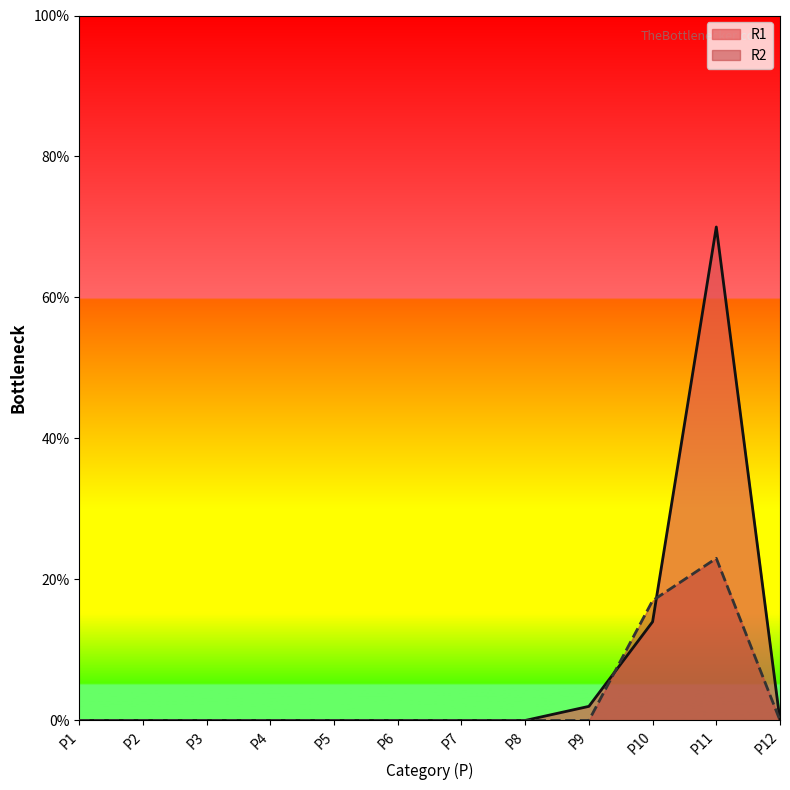

Does the chart display data point markers on the line(s)?

No